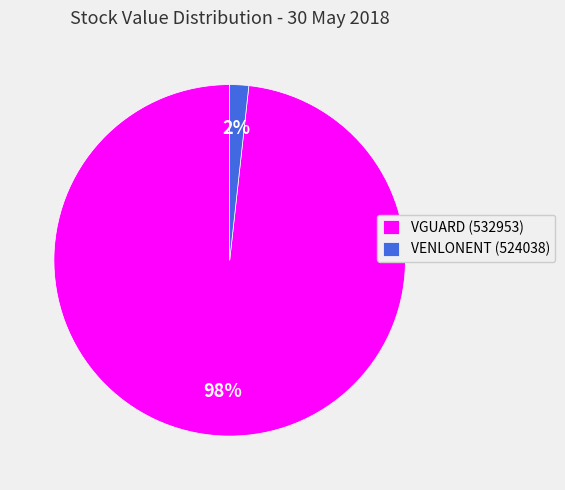

To the nearest percent, what is the combined percentage of VENLONENT (524038) and VGUARD (532953)?

100%